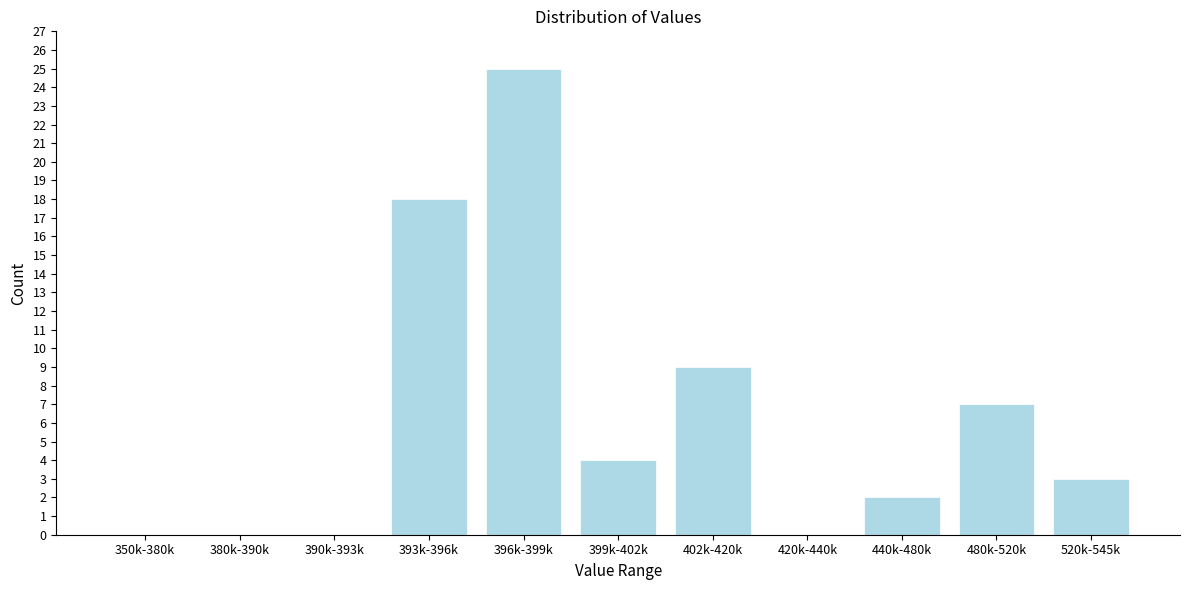

Reading left to right, what are all the values shown in this chart?

350k-380k=0	380k-390k=0	390k-393k=0	393k-396k=18	396k-399k=25	399k-402k=4	402k-420k=9	420k-440k=0	440k-480k=2	480k-520k=7	520k-545k=3